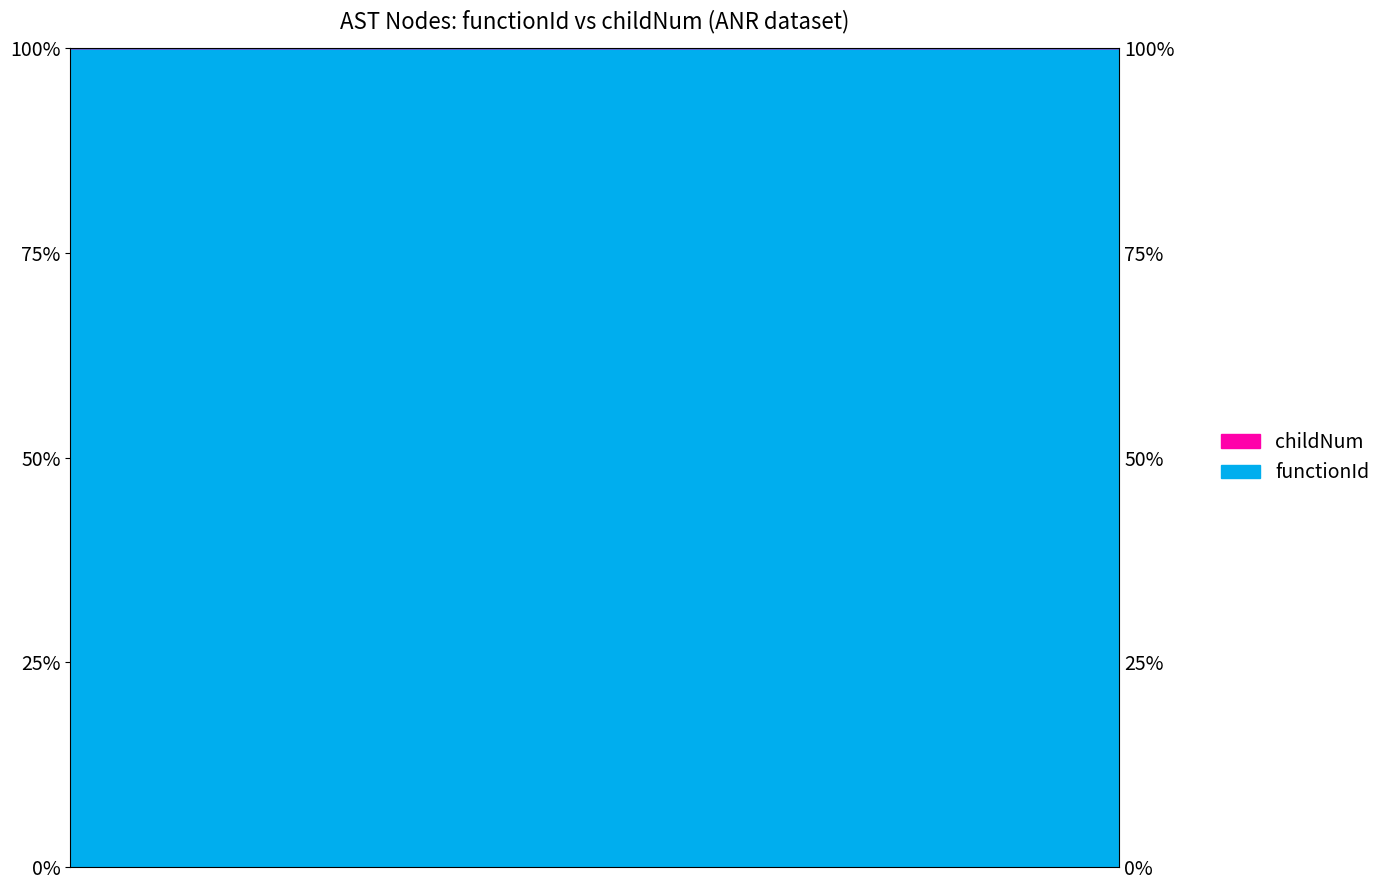

Where is the data nearest to the value 99?

1734815